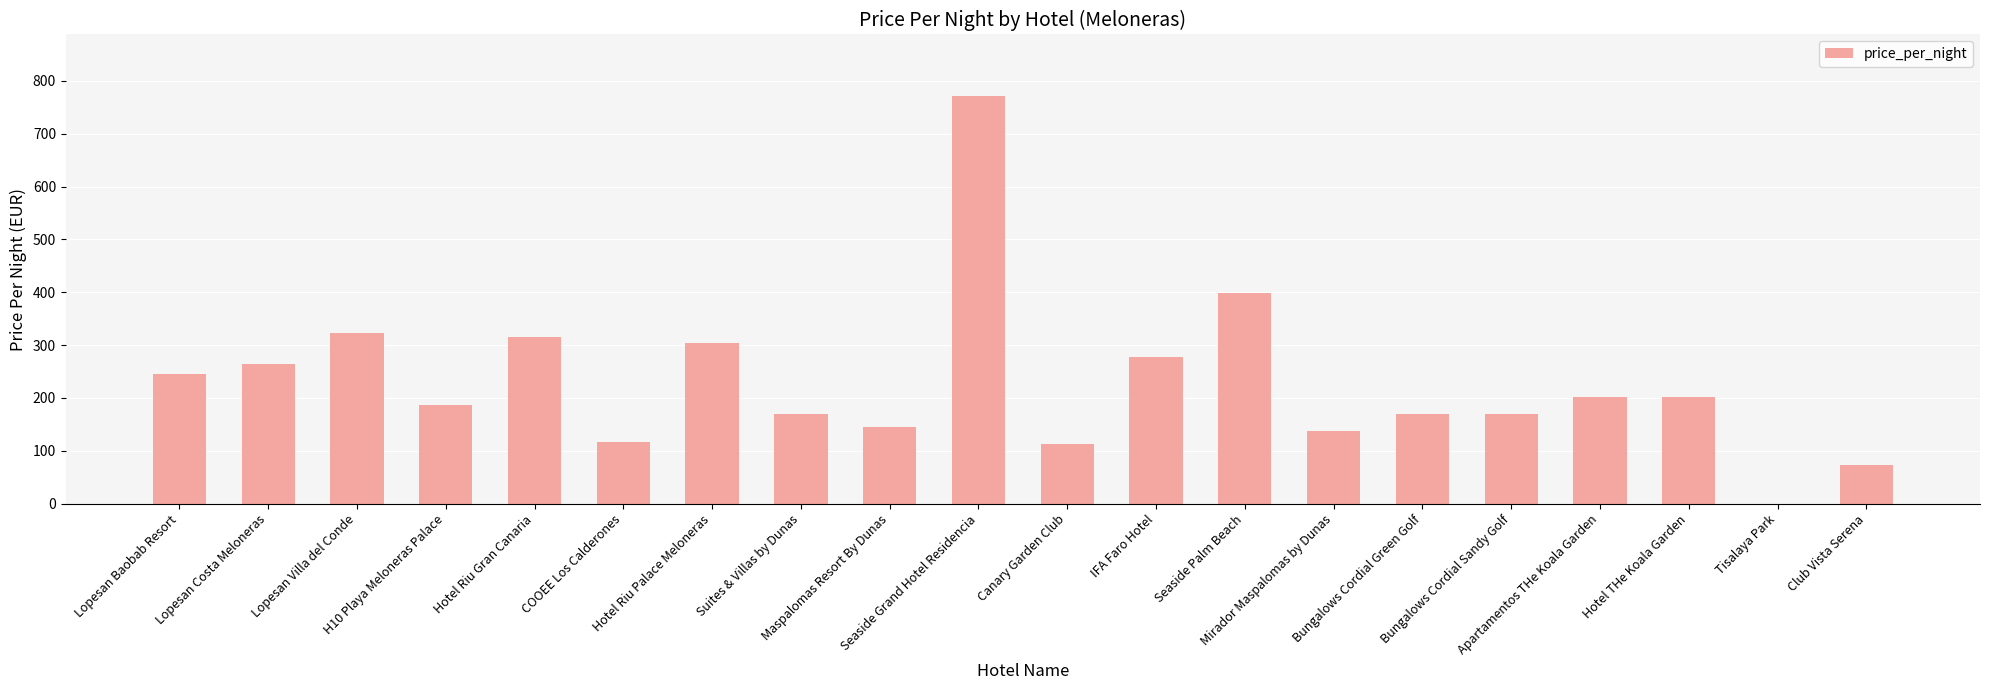

What is the sum of all values?

4586